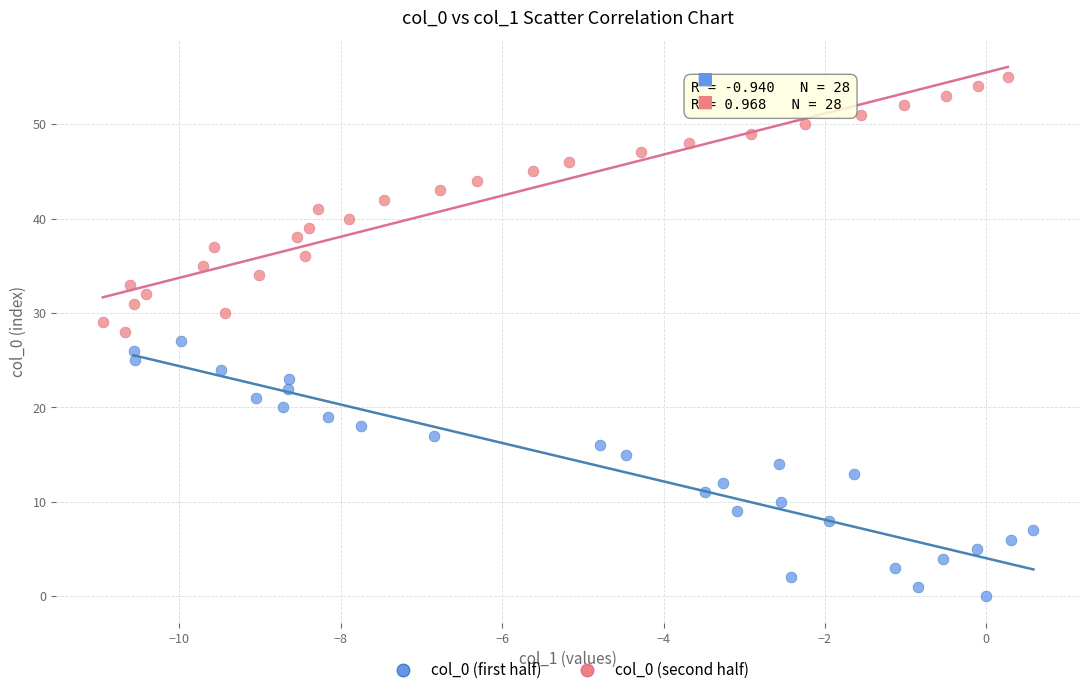

Which series reaches the maximum Y coordinate?

col_0 (second half)